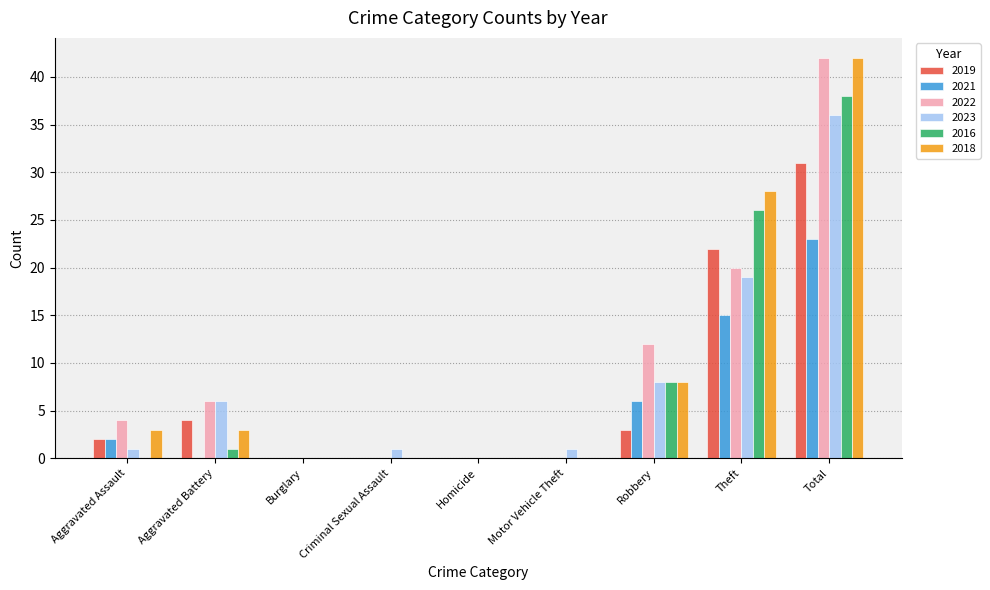

Between Aggravated Assault and Motor Vehicle Theft, which series saw the biggest shift?

2022